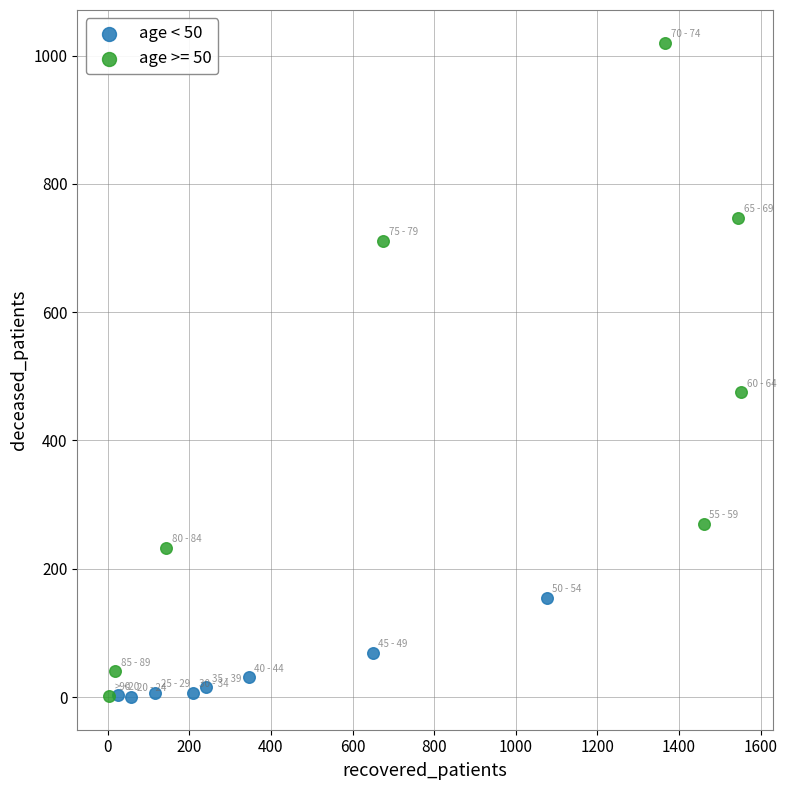

Which series has the largest Y range (max minus min)?

age >= 50